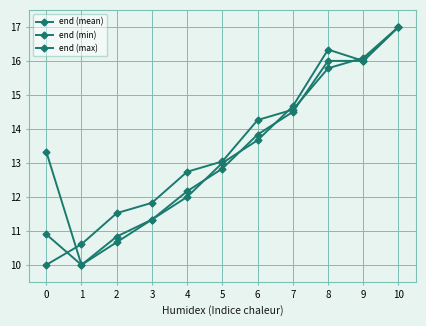

What is the difference between the maximum and minimum values in the end (mean) series?

7.0